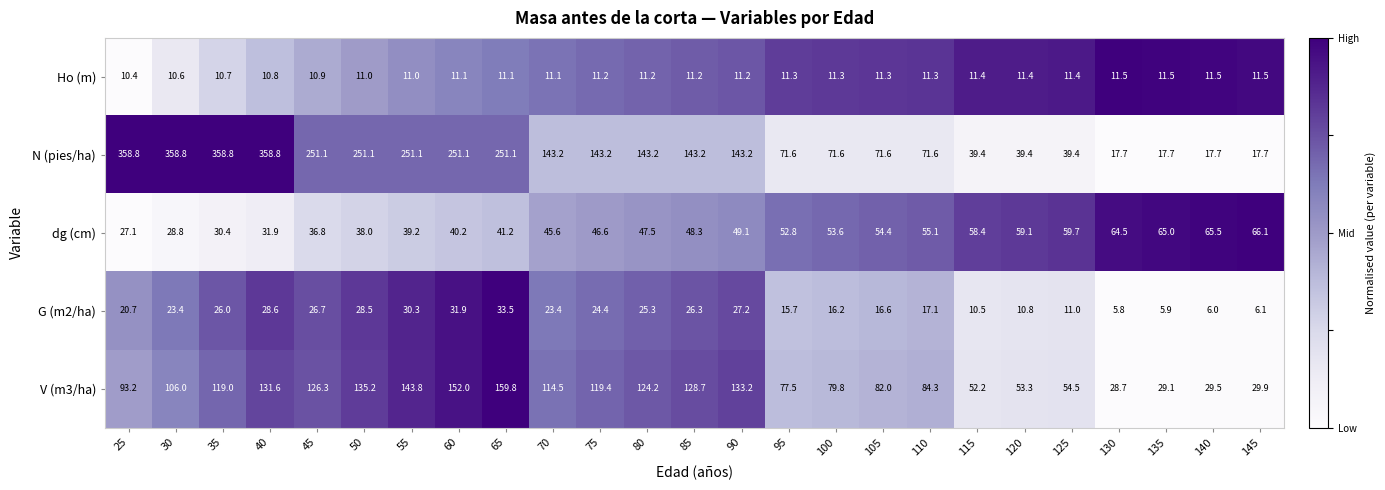

At which category is the sum across all series the highest?

40